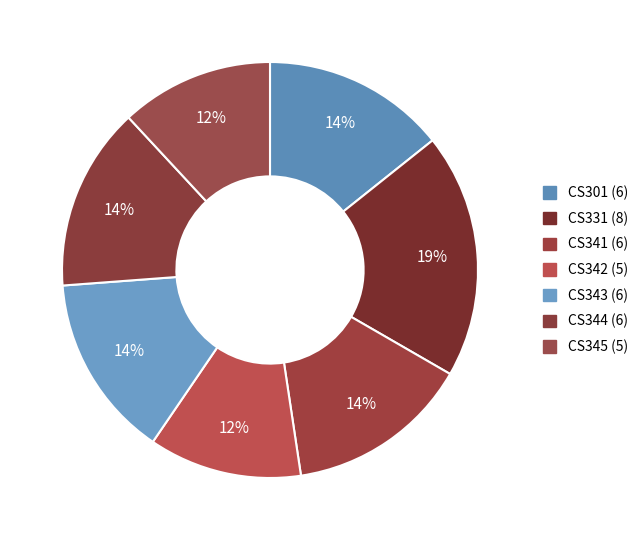

What percentage is NOT represented by CS342 (5)?

88.1%